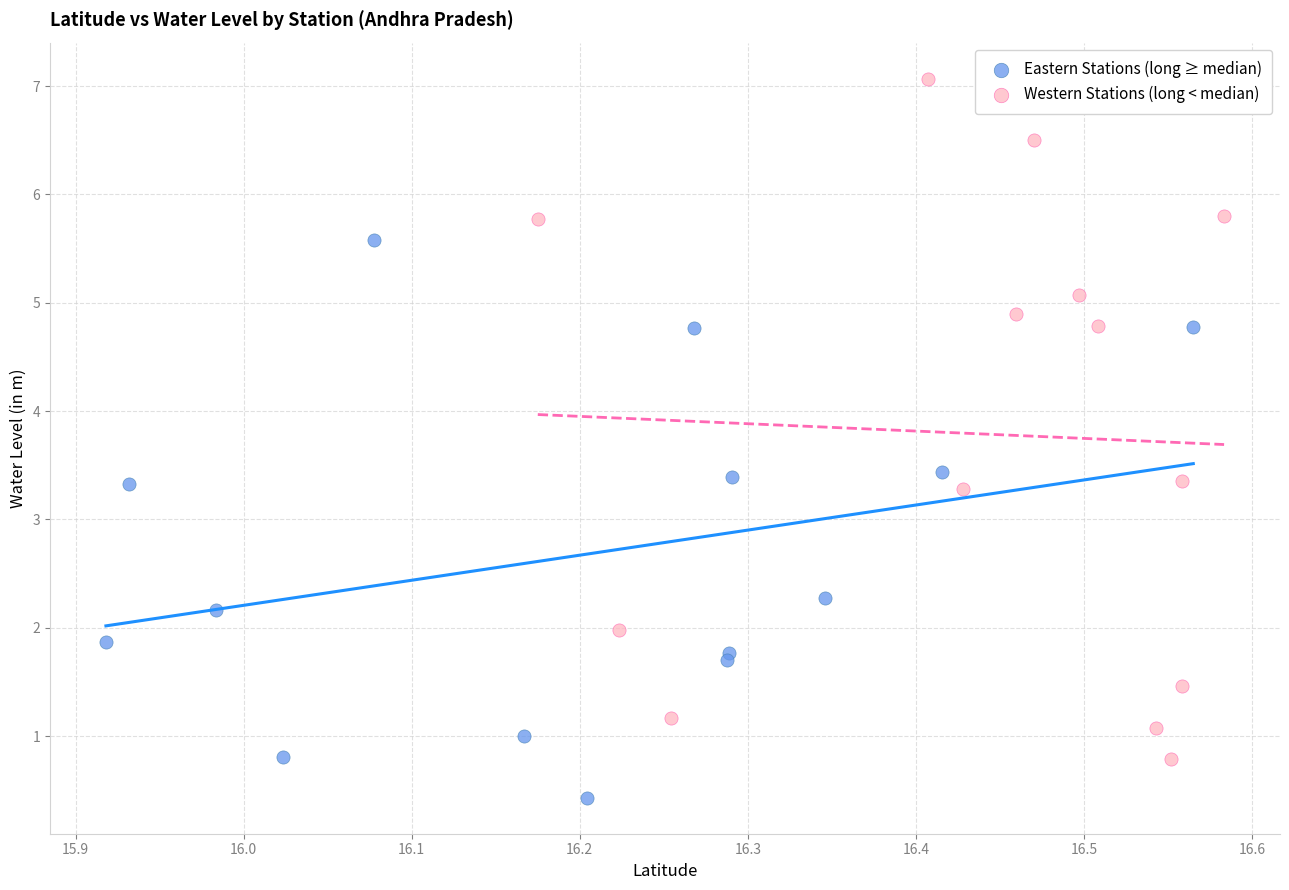

Which series reaches the minimum Y coordinate?

Eastern Stations (long ≥ median)